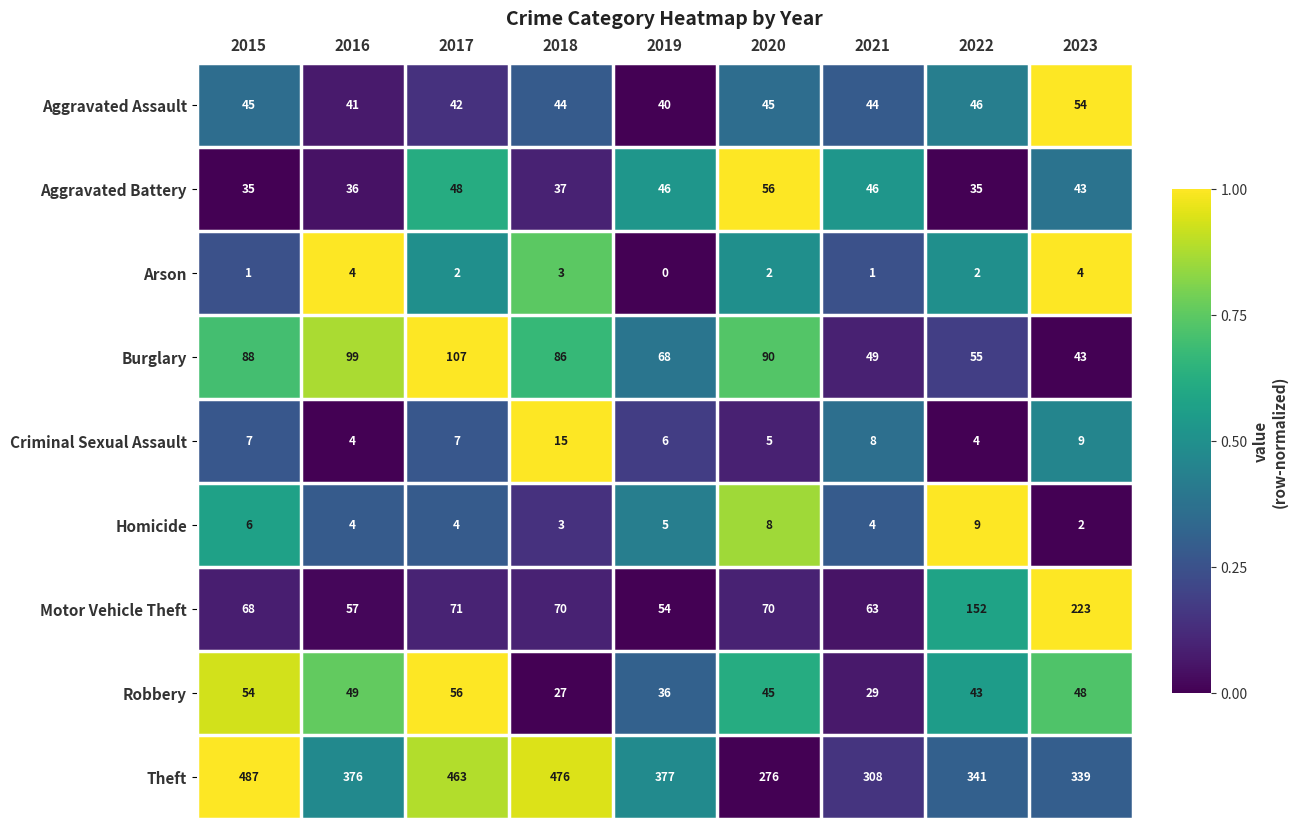

What is the difference between the maximum and second lowest values in the Burglary series?

58